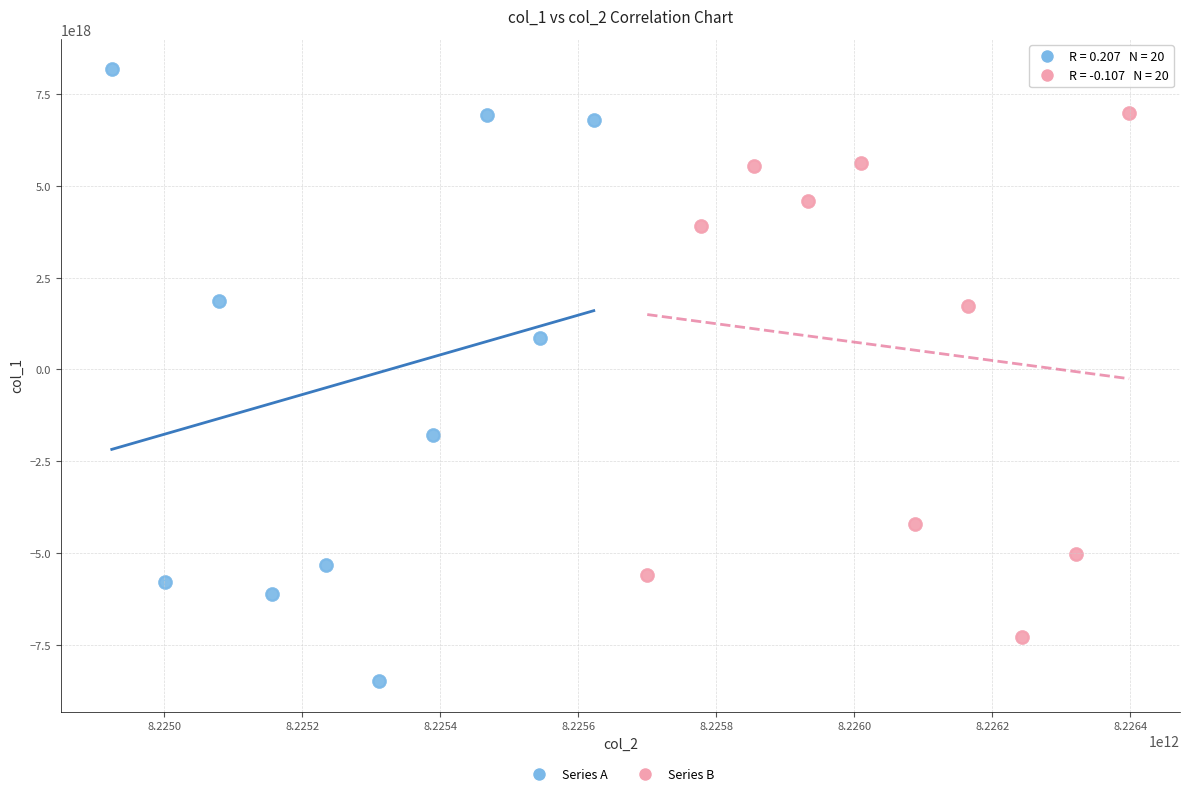

Which series has the largest Y range (max minus min)?

Series A